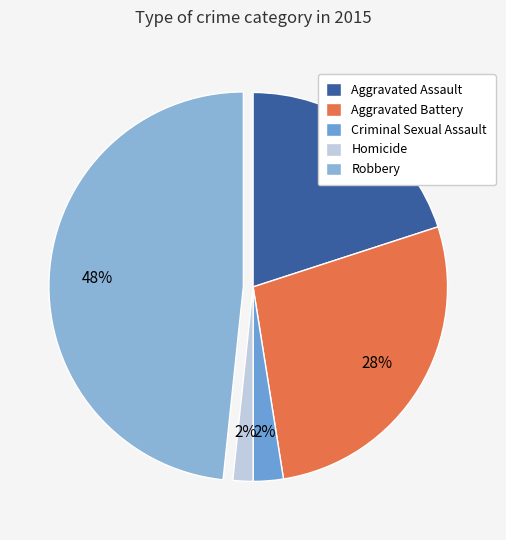

To the nearest percent, what percentage of the pie is Robbery?

48%